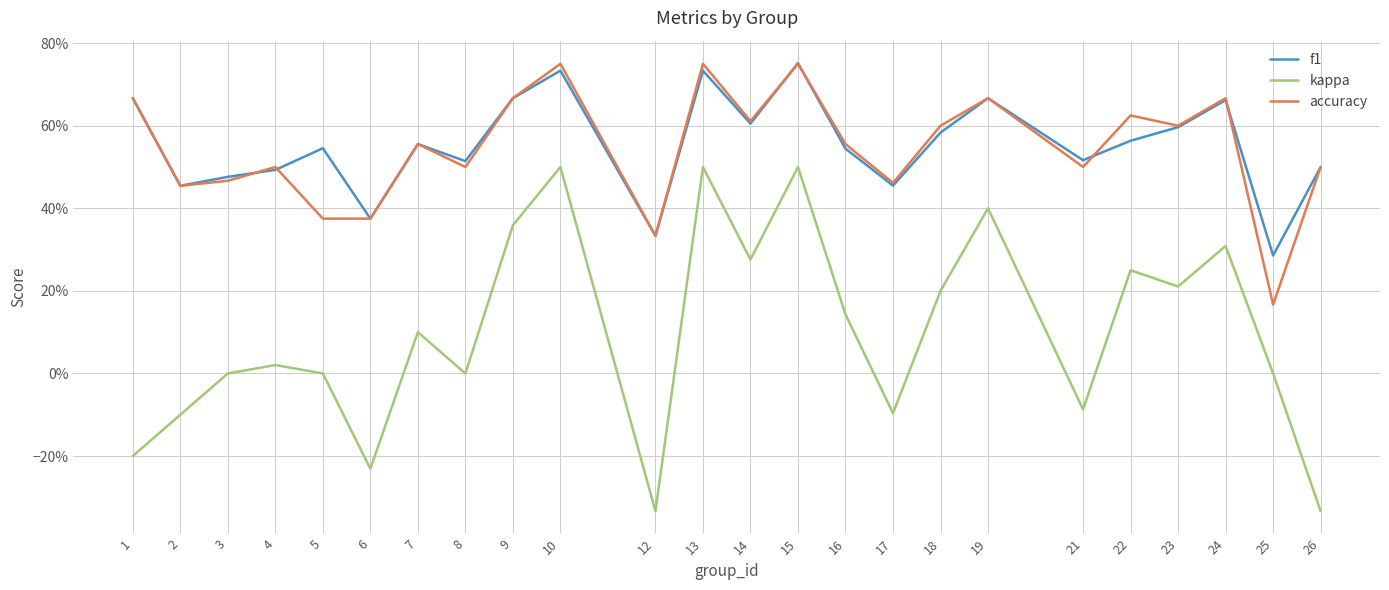

Is the value of accuracy at 15 greater than the value of kappa at 12?

Yes